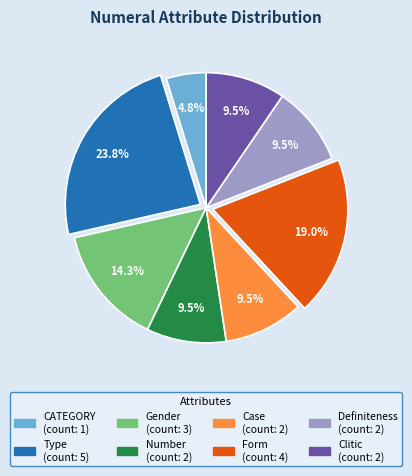

Count the number of slices in the pie.

8